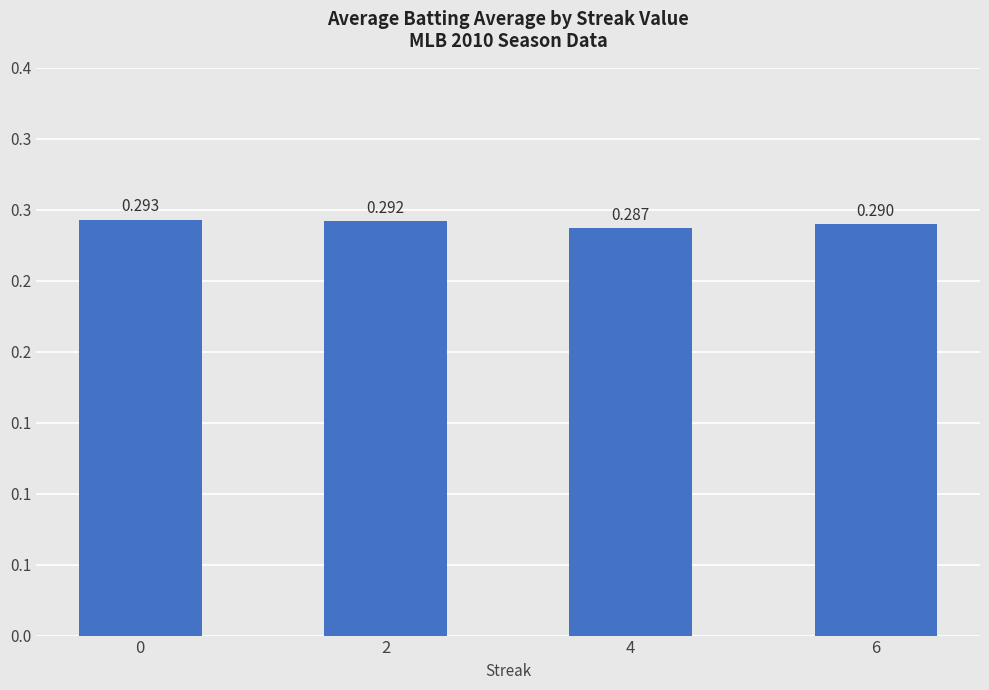

Reading left to right, transcribe all the data shown in this chart.

0=0.3	2=0.3	4=0.3	6=0.3